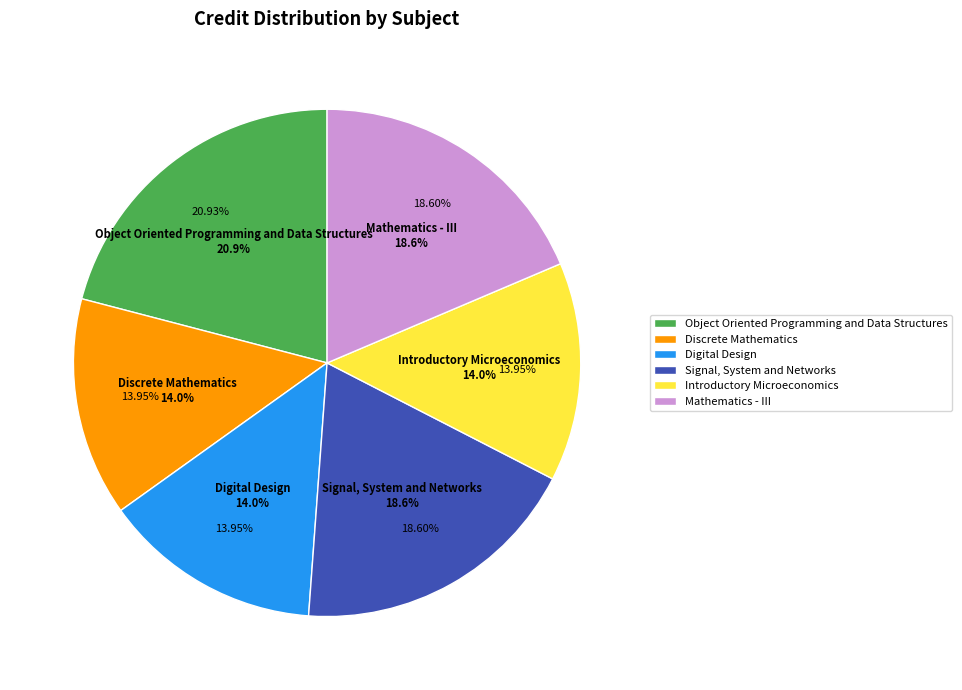

How much of the chart is everything except Discrete Mathematics?

86.0%